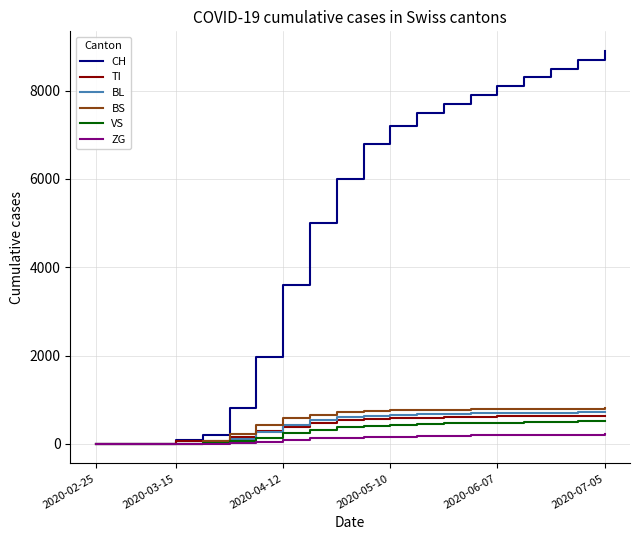

At how many categories does at least one series exceed 517?

15